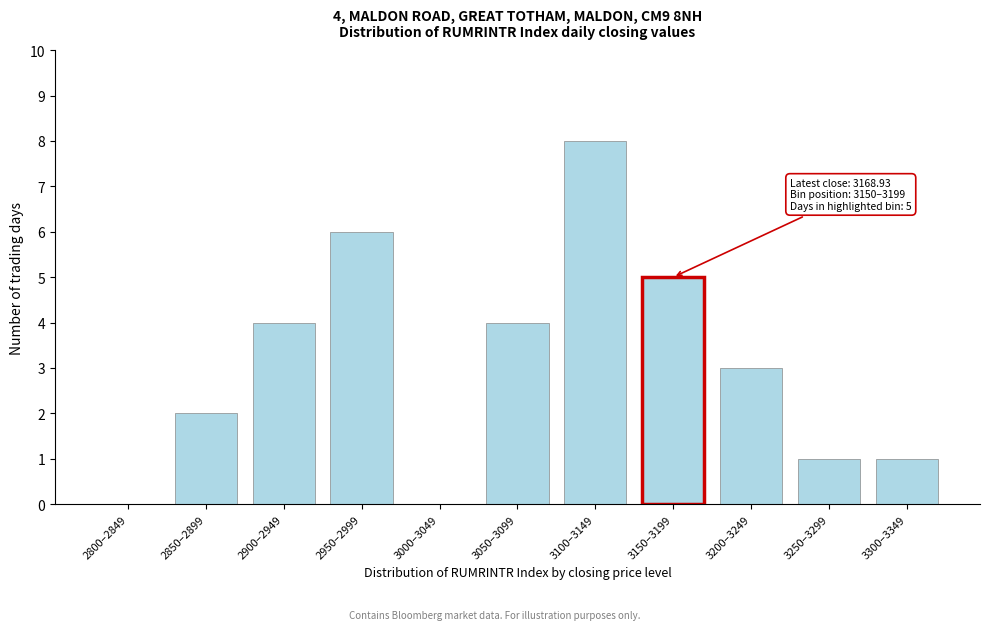

Reading right to left, extract all data points from this chart.

3300–3349=1	3250–3299=1	3200–3249=3	3150–3199=5	3100–3149=8	3050–3099=4	3000–3049=0	2950–2999=6	2900–2949=4	2850–2899=2	2800–2849=0